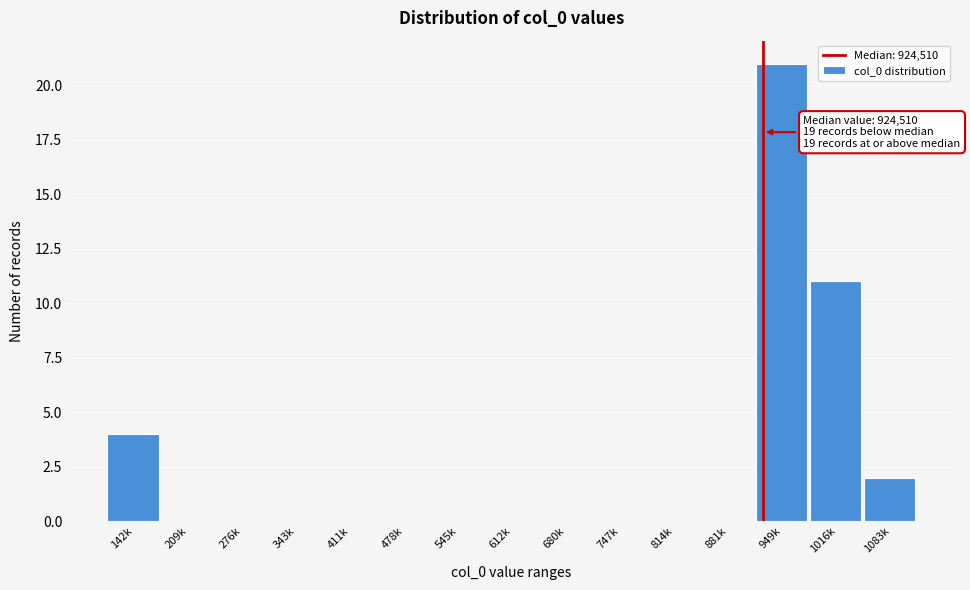

Reading right to left, extract all data points from this chart.

1083k=2	1016k=11	949k=21	881k=0	814k=0	747k=0	680k=0	612k=0	545k=0	478k=0	411k=0	343k=0	276k=0	209k=0	142k=4